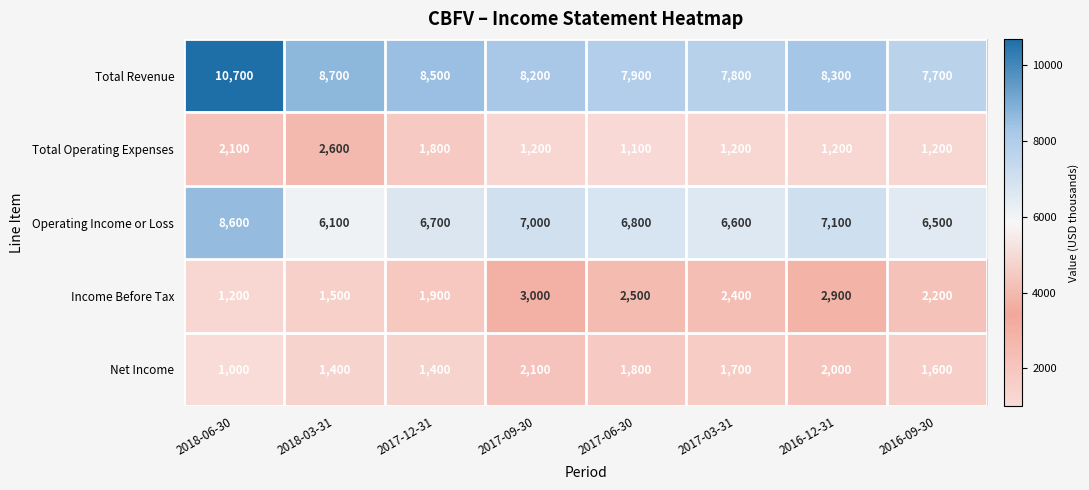

Which series has the widest spread of values?

Total Revenue